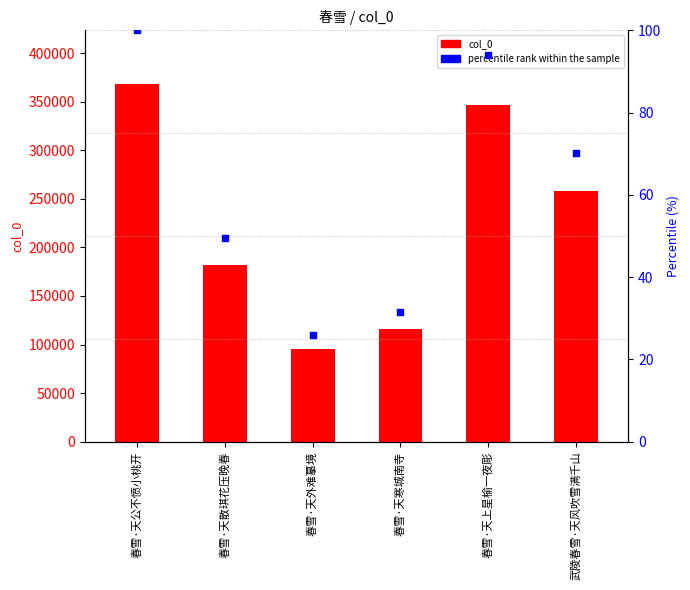

Which series reaches the maximum Y coordinate?

col_0